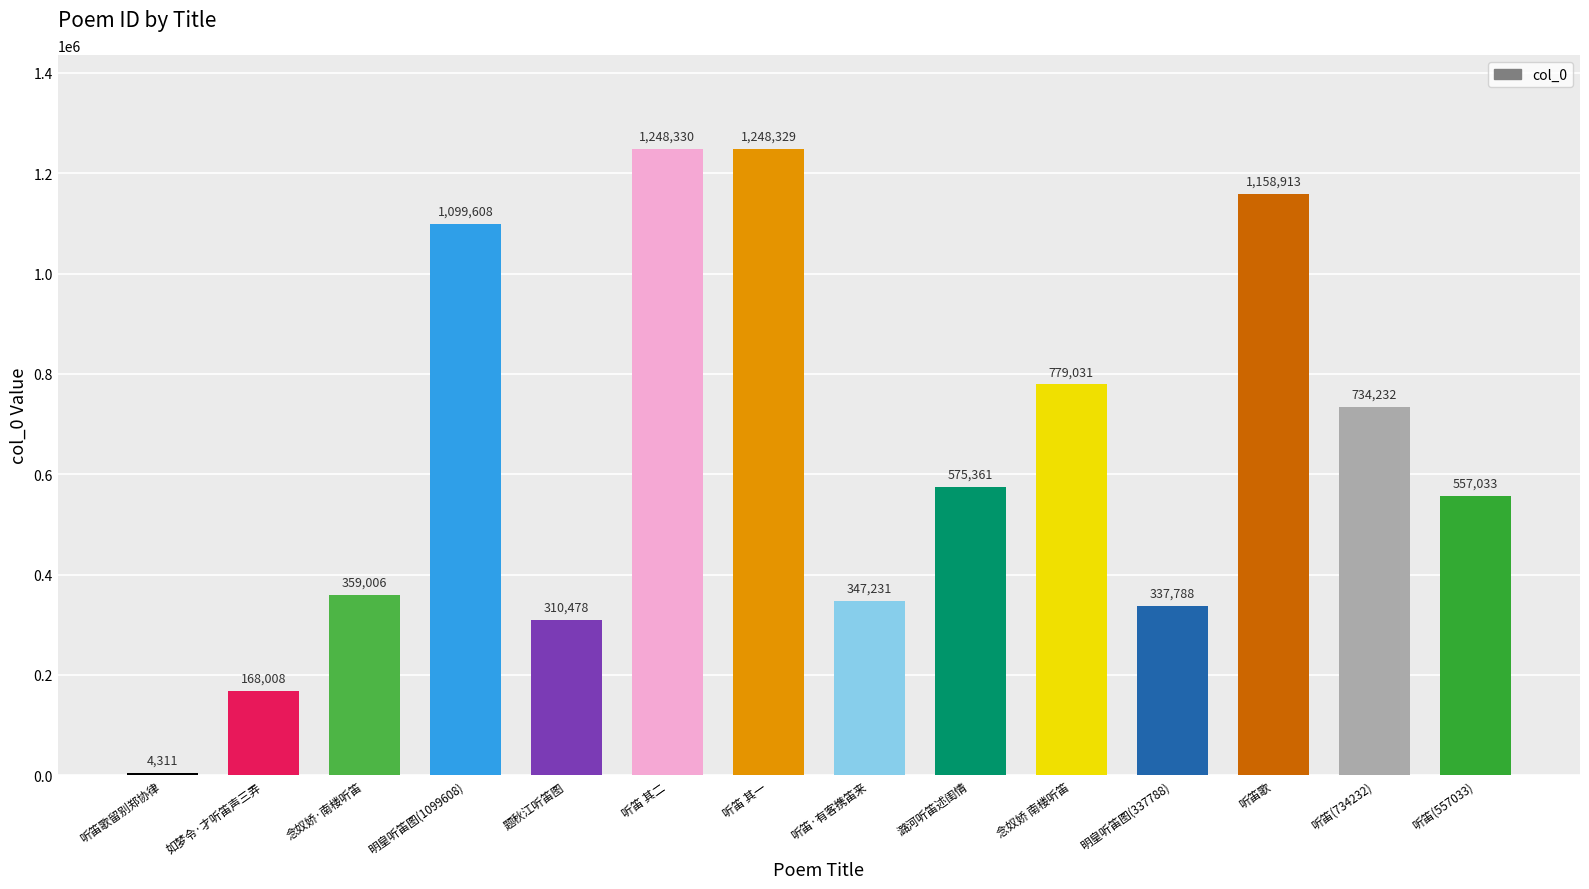

Which category has the lowest value across all series?

听笛歌留别郑协律